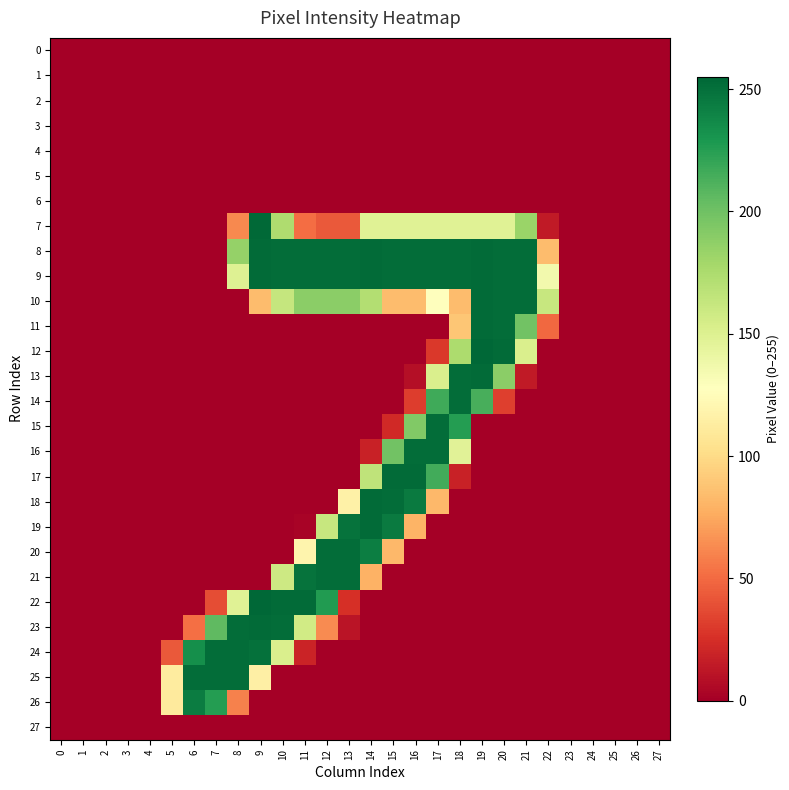

Which series has the widest spread of values?

row_12